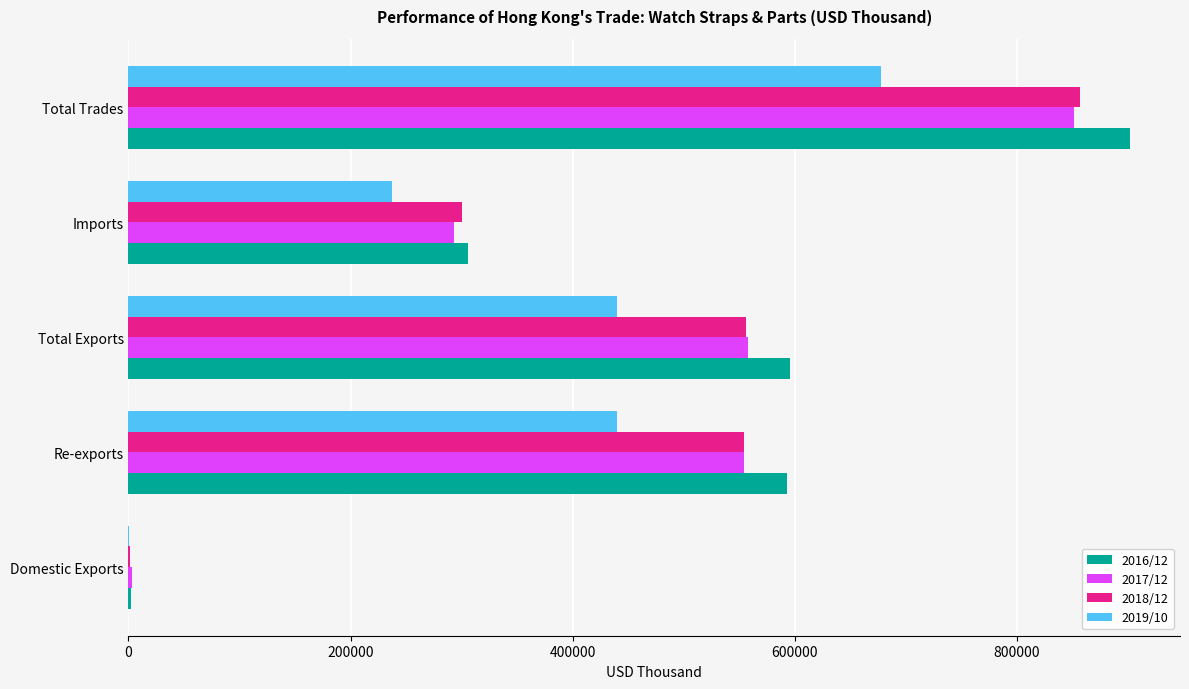

The value of 2017/12 at Re-exports is 554667.9. True or false?

True